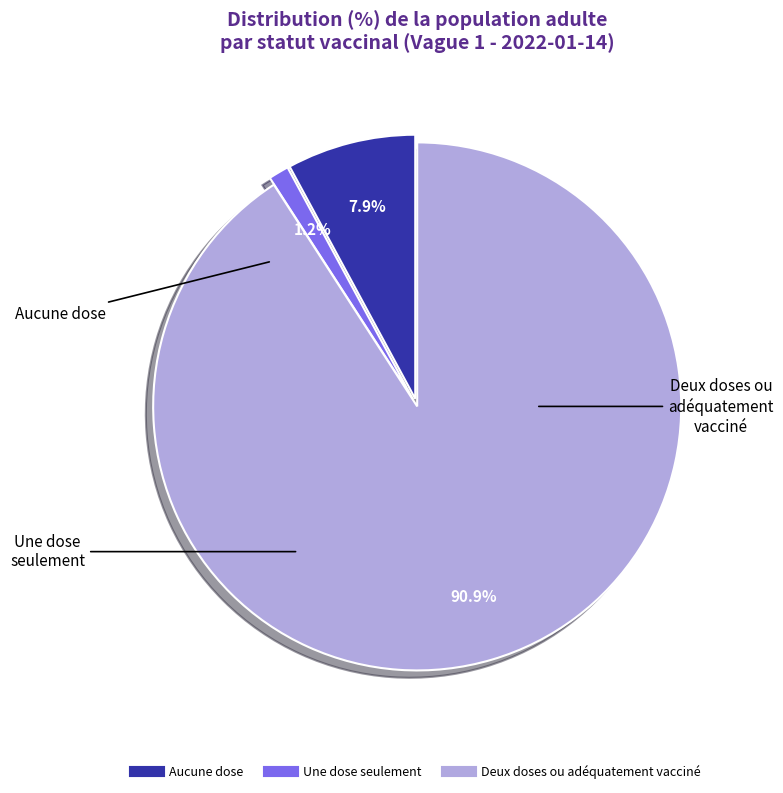

True or false: Aucune dose accounts for 8% of the total.

True